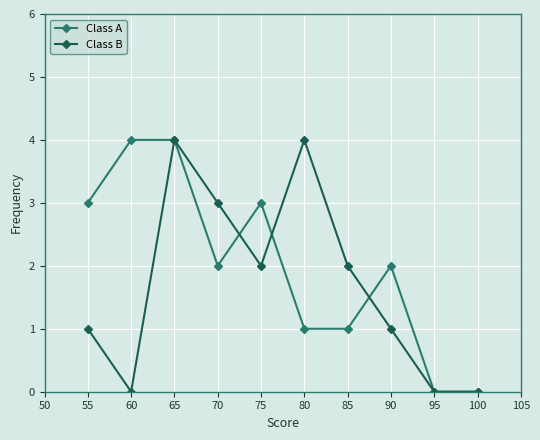

True or false: Class A and Class B cross at least once.

True